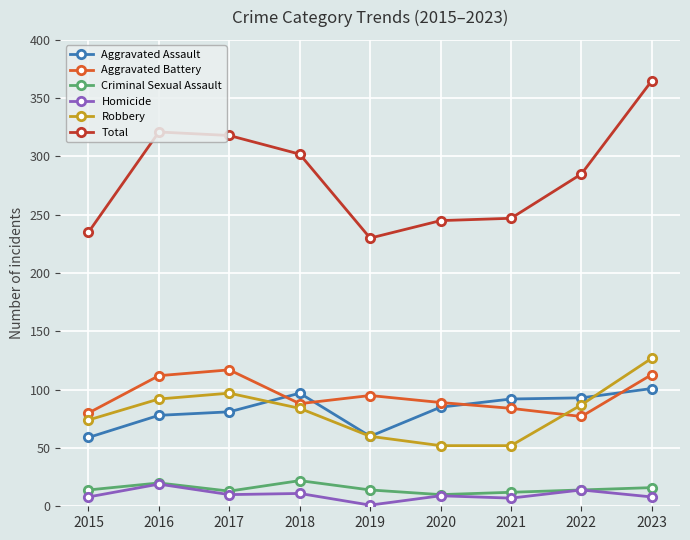

What is the maximum value for Homicide?

19